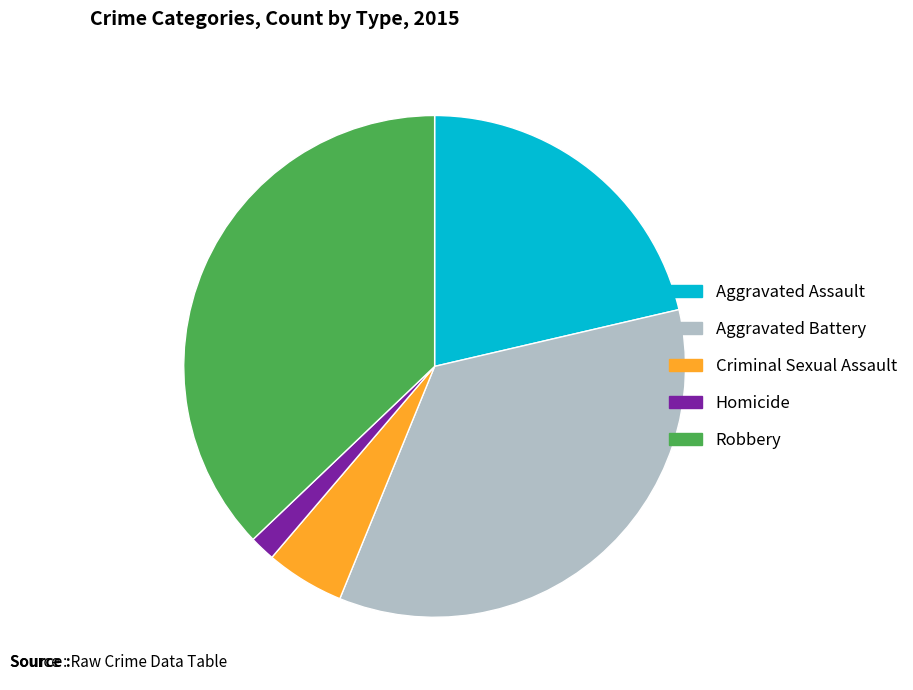

True or false: Homicide accounts for 2% of the total.

True